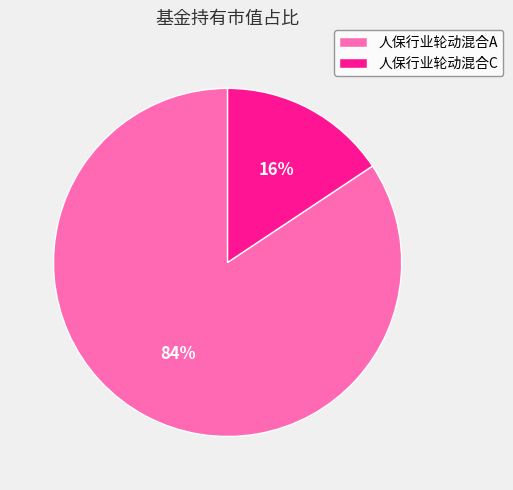

Is the sum of 人保行业轮动混合C and 人保行业轮动混合A greater than half?

Yes